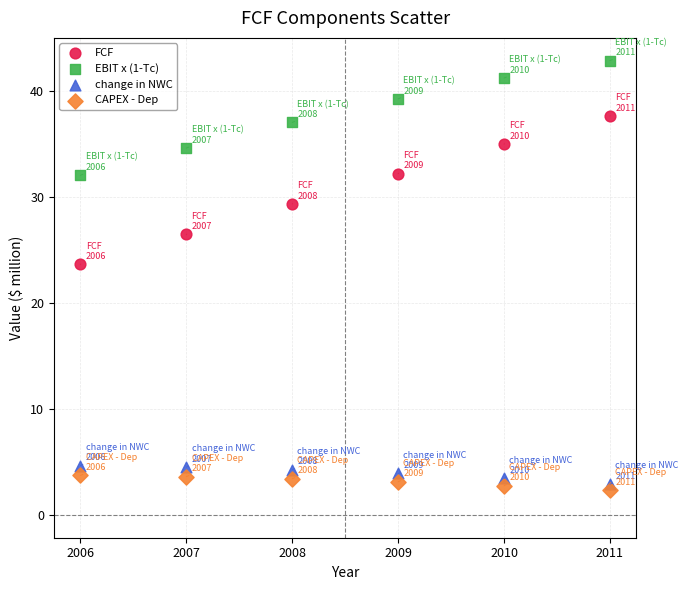

Which series contains the highest Y value?

EBIT x (1-Tc)